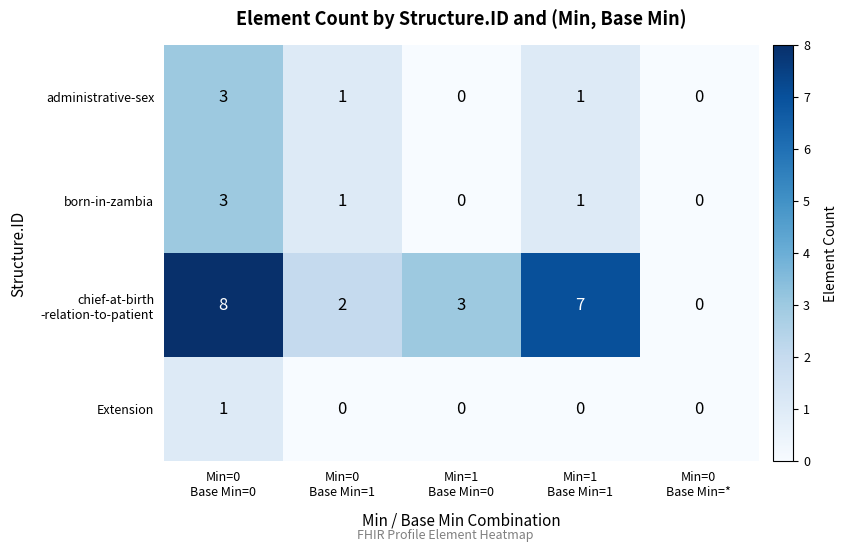

Count the administrative-sex values in the range 0 to 1.

4